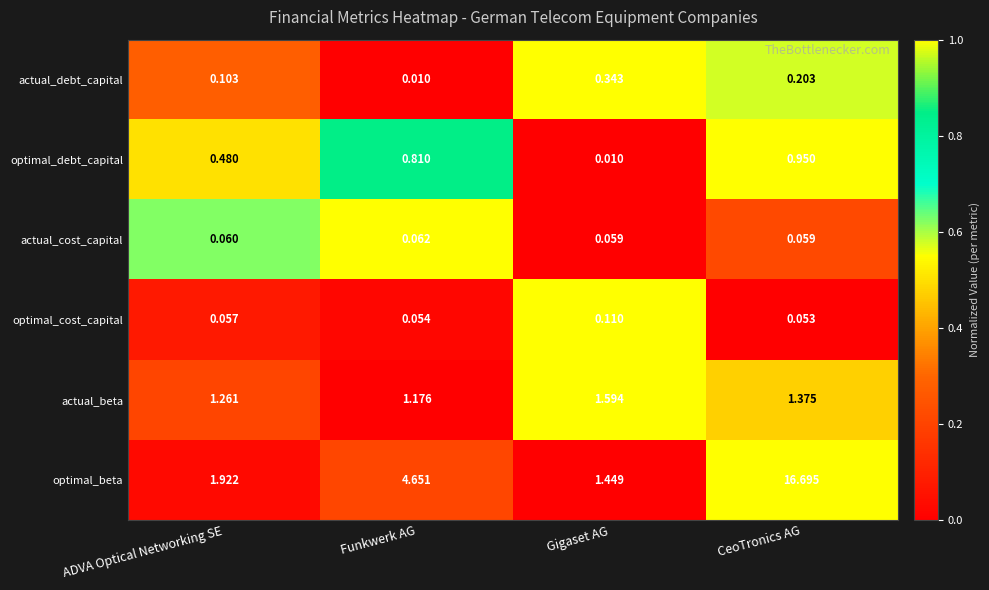

What is the maximum value shown in the chart?

16.7